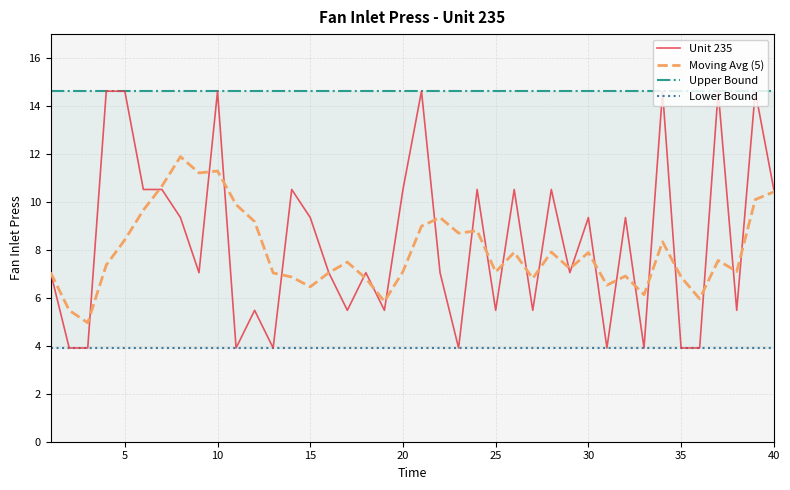

List the series in order of their peak value, lowest first.

Lower Bound, Moving Avg (5), Unit 235, Upper Bound